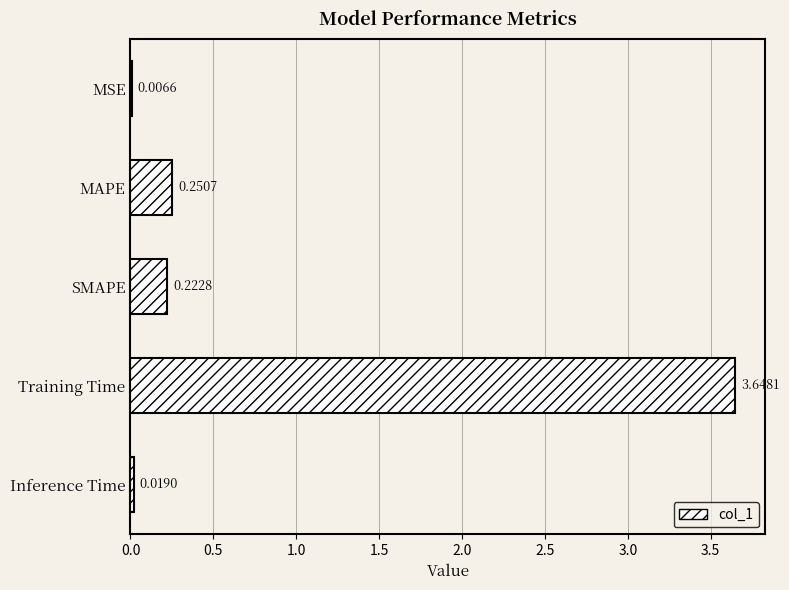

Which has a higher value, Training Time or MSE?

Training Time